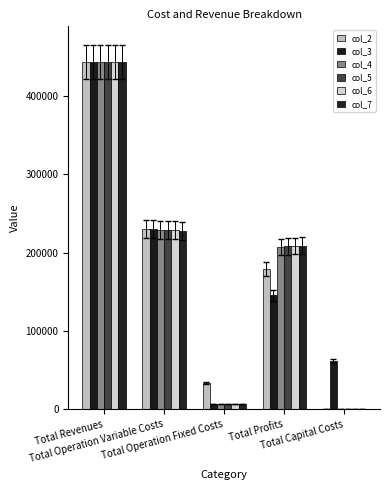

What is the total value across all series at Total Operation Variable Costs?

1374002.9